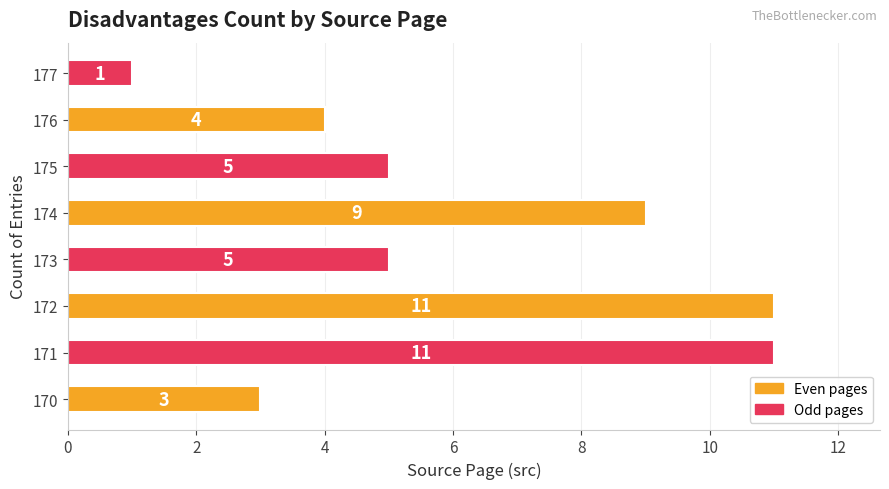

What is the difference between the maximum and minimum values?

10